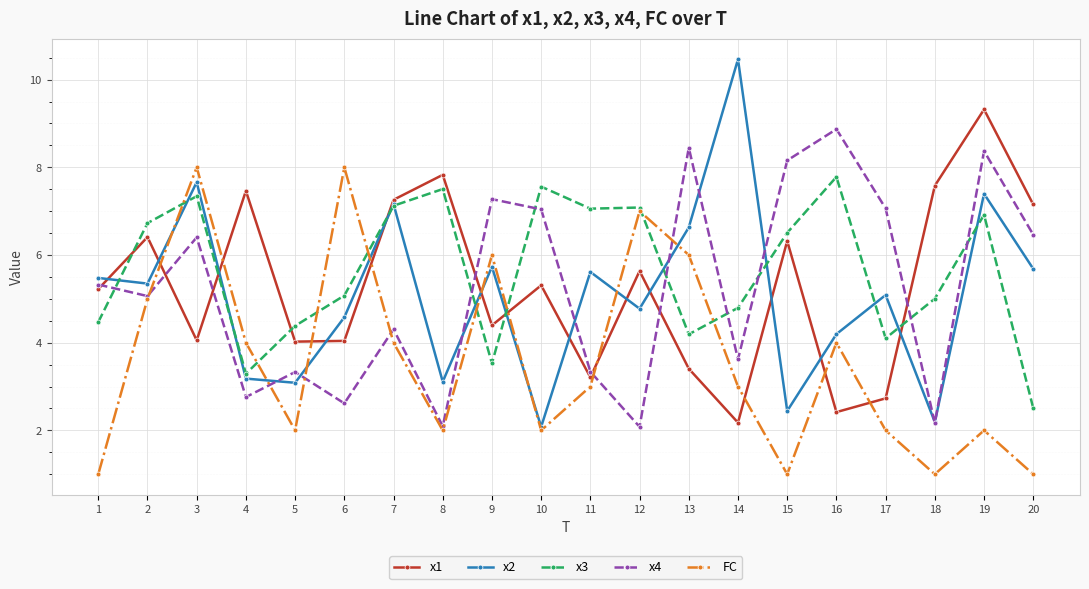

What is the spread (max minus min) of values at 5?

2.4